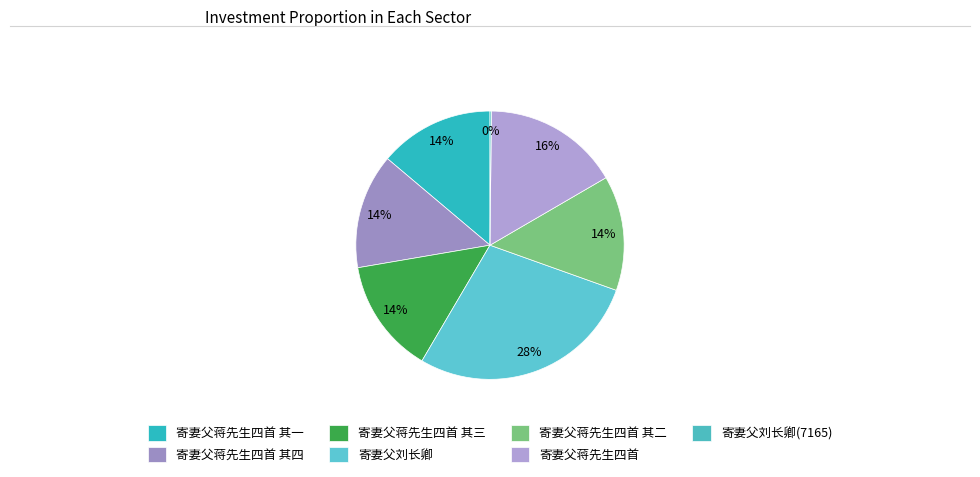

To the nearest percent, what portion does 寄妻父蒋先生四首 其一 represent?

14%